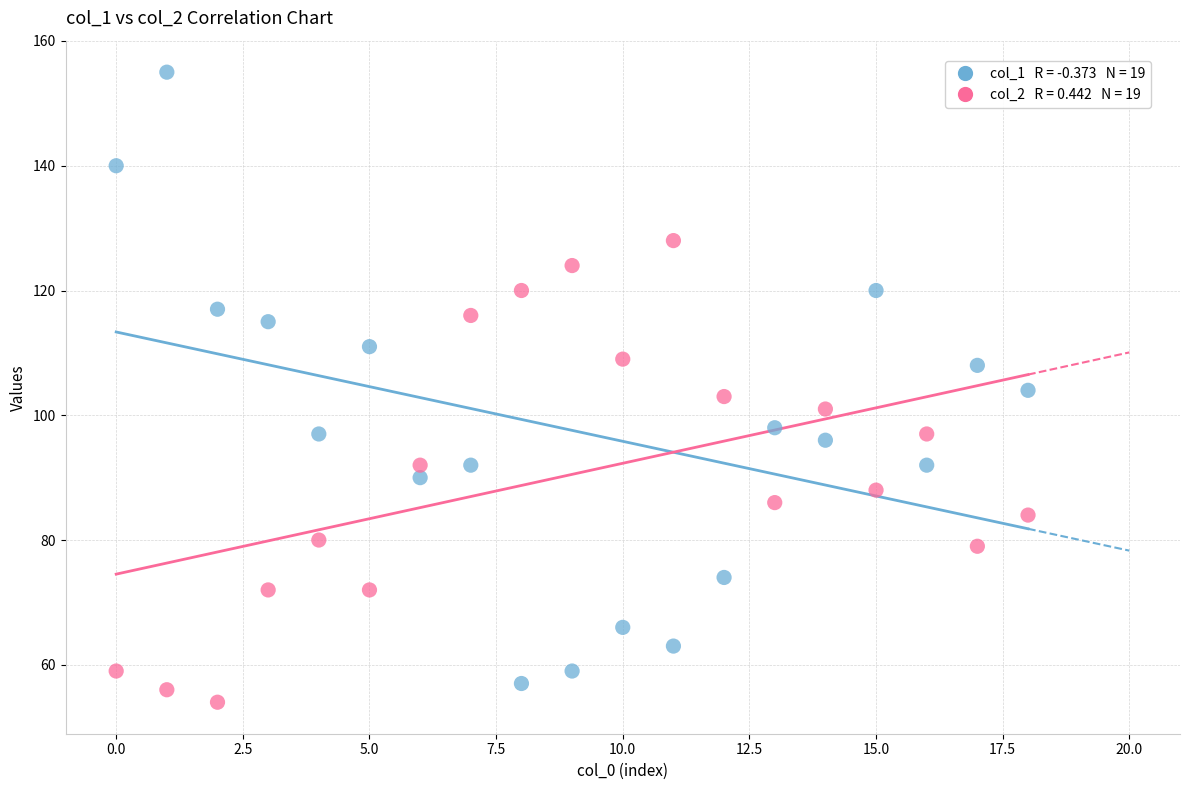

Across all data points, what is the range of Y values (max minus min)?

101